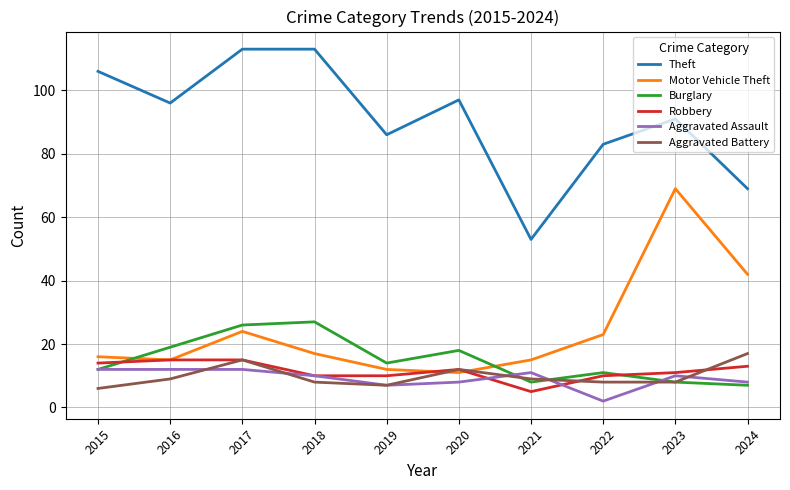

Reading left to right, what are all the values shown in this chart?

Theft: 106	96	113	113	86	97	53	83	91	69
Motor Vehicle Theft: 16	15	24	17	12	11	15	23	69	42
Burglary: 12	19	26	27	14	18	8	11	8	7
Robbery: 14	15	15	10	10	12	5	10	11	13
Aggravated Assault: 12	12	12	10	7	8	11	2	10	8
Aggravated Battery: 6	9	15	8	7	12	9	8	8	17